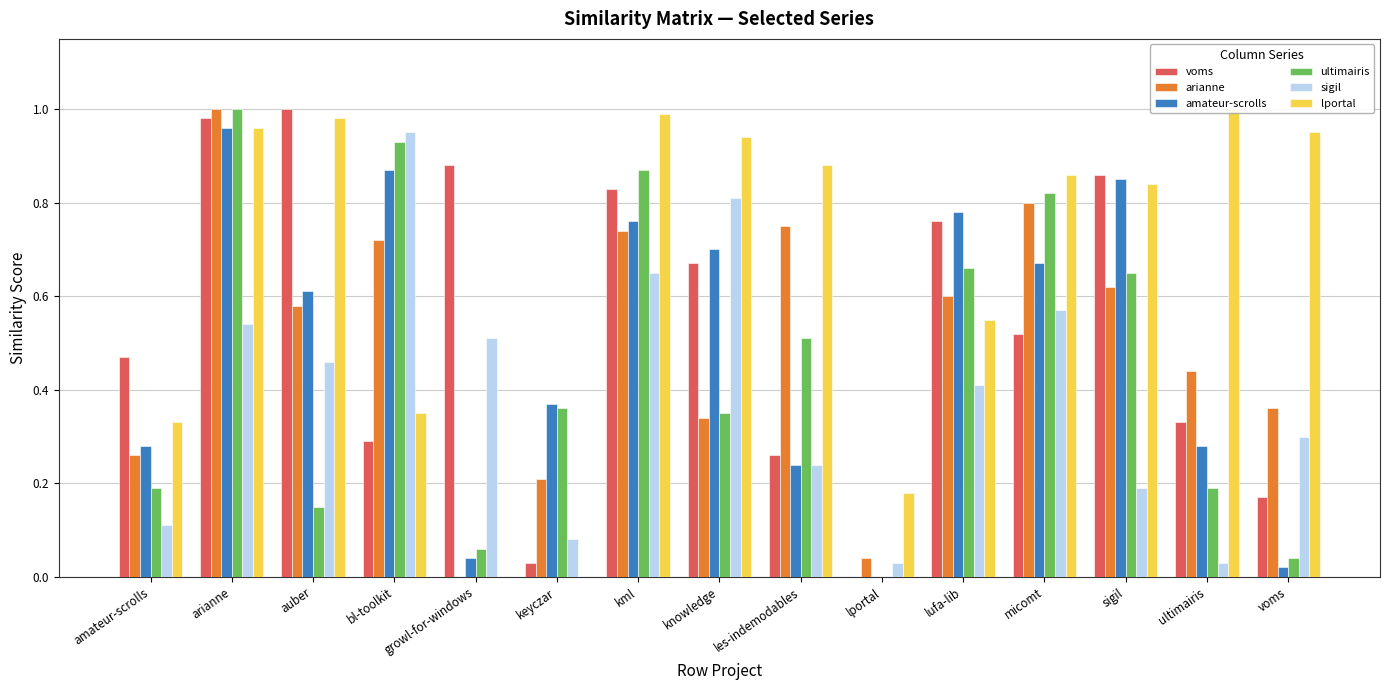

At which category is the sum across all series the highest?

arianne